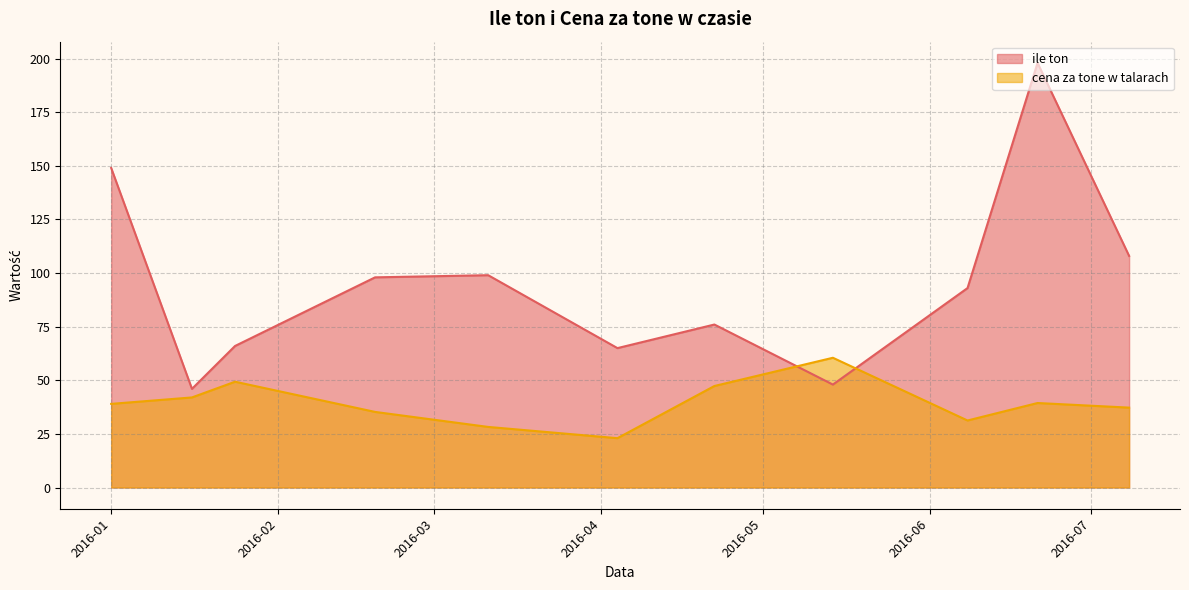

What is the difference between the maximum and minimum values in the cena za tone w talarach series?

37.5